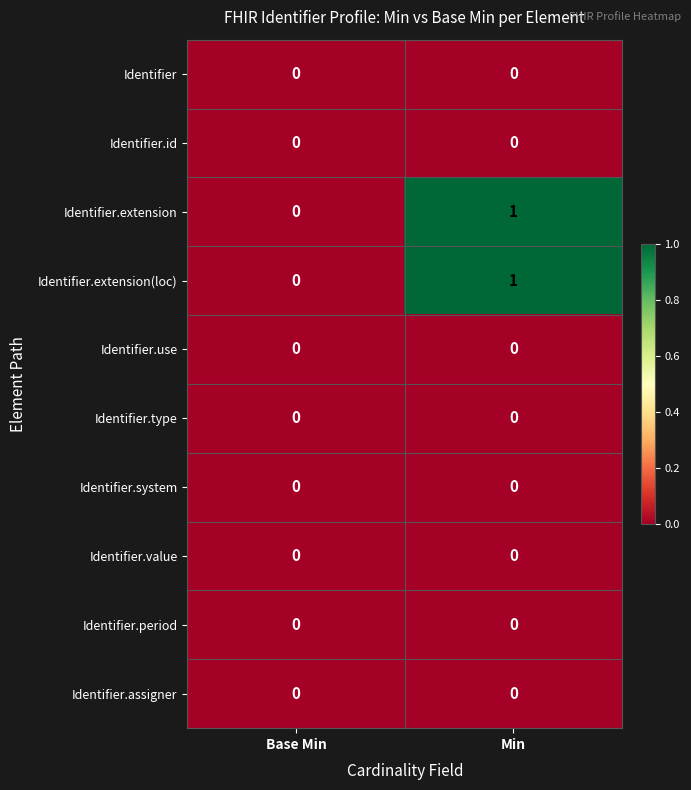

At which category is the sum across all series the highest?

Min